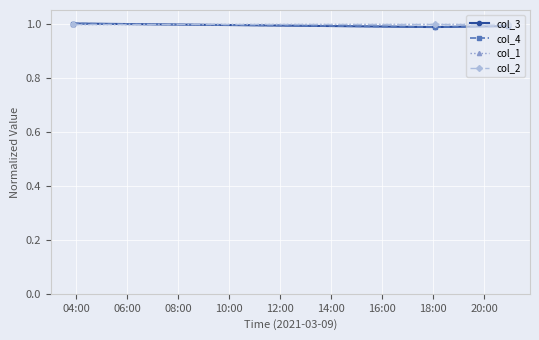

Reading right to left, extract all data points from this chart.

col_3: 1.0	1.0	1.0
col_4: 1.0	1.0	1.0
col_1: 1.0	1.0	1.0
col_2: 1.0	1.0	1.0